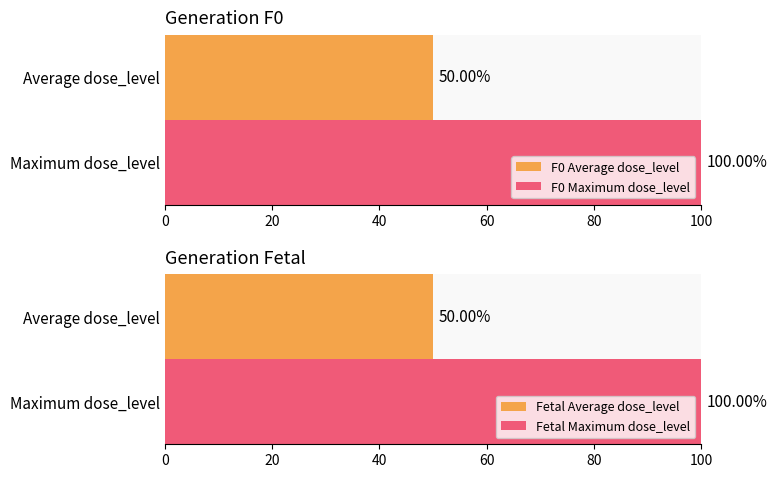

How many values in the dose_level series exceed 2?

4